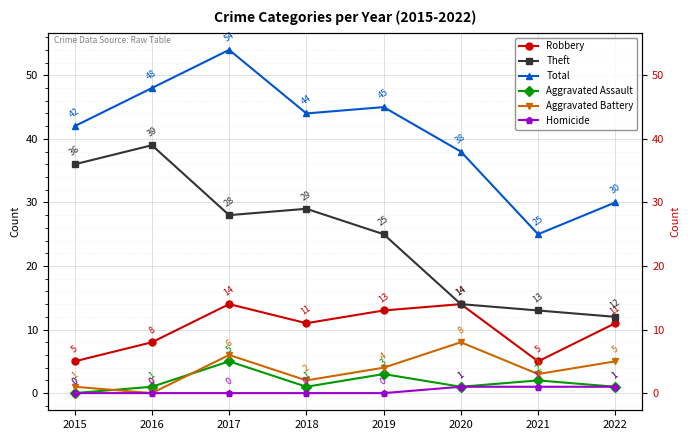

True or false: Aggravated Assault has a value of 1 at 2018.

True